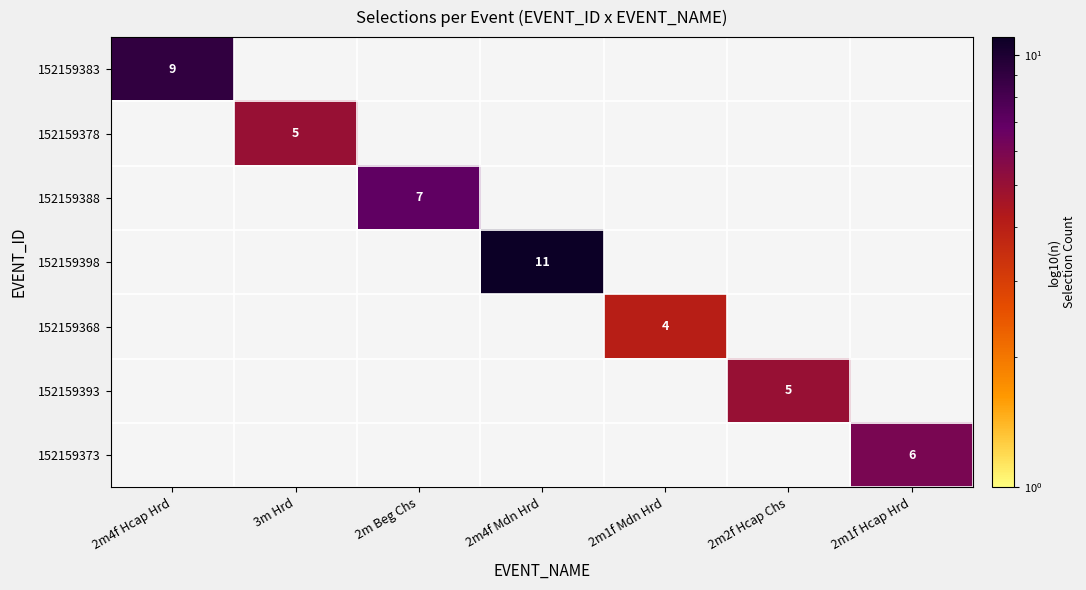

Is it true that 152159378 equals 5 at 3m Hrd?

True